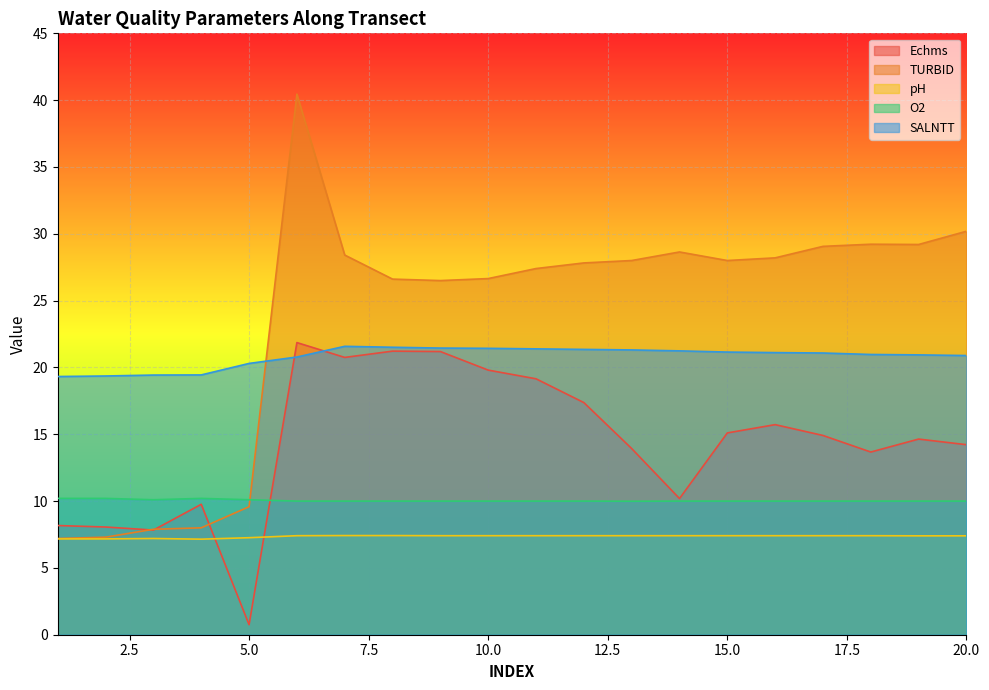

Which category has the lowest value in the O2 series?

13